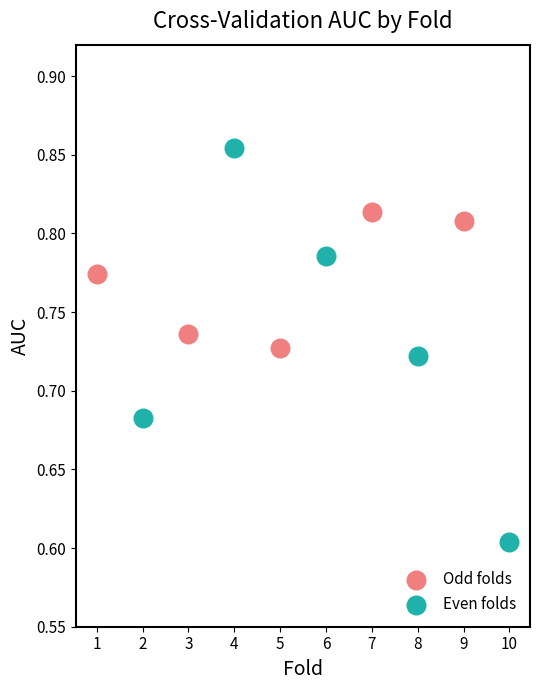

Which series contains the highest Y value?

Even folds